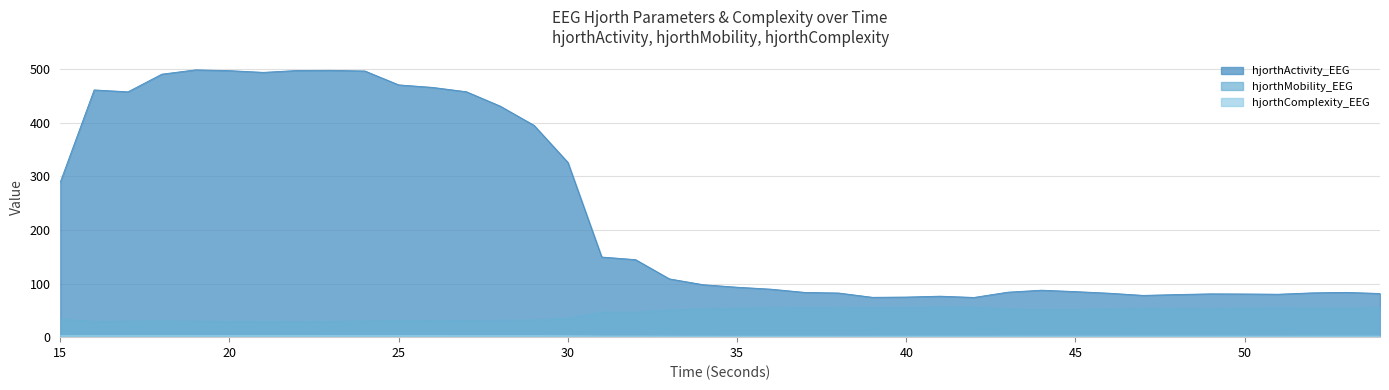

Which has a higher value, 15 or 44?

15